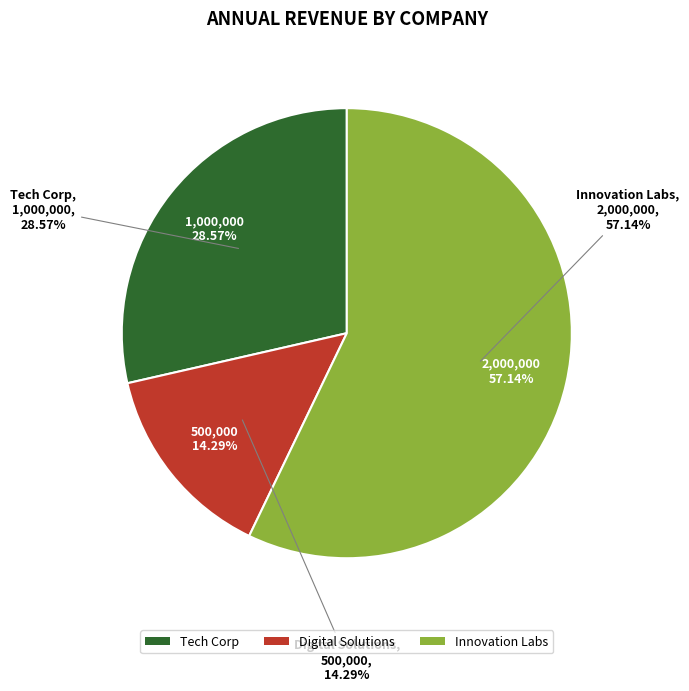

To the nearest percent, what is the difference between the largest and smallest slice percentages?

43%